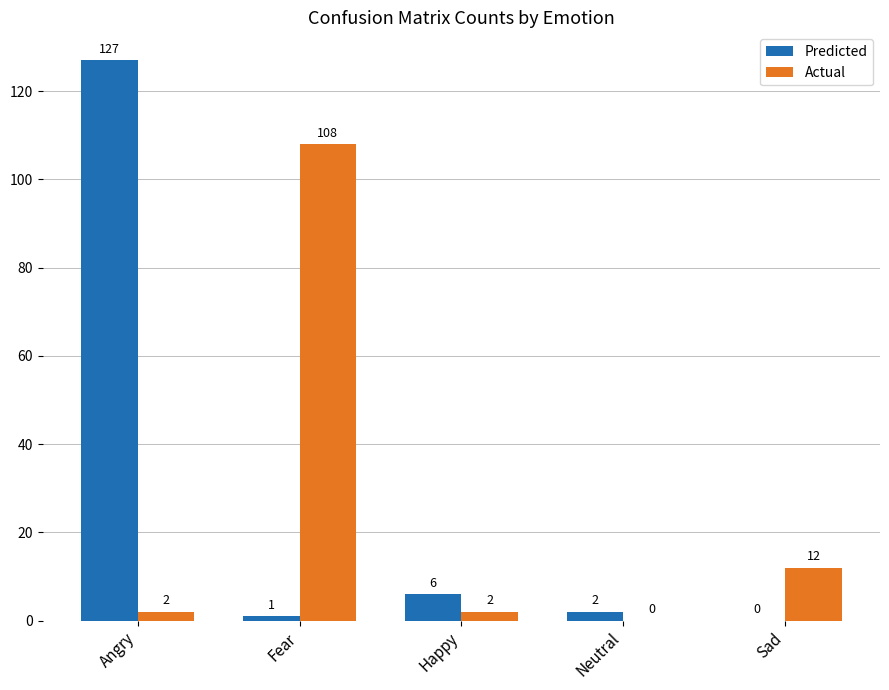

Which category has the highest value across all series?

Angry